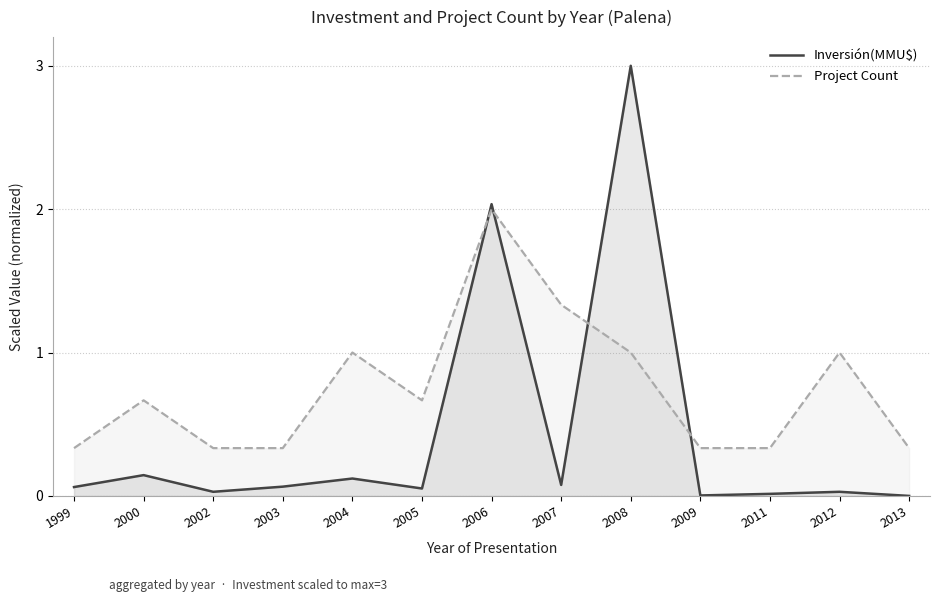

Which category has the highest value in the Inversión(MMU$) series?

2008